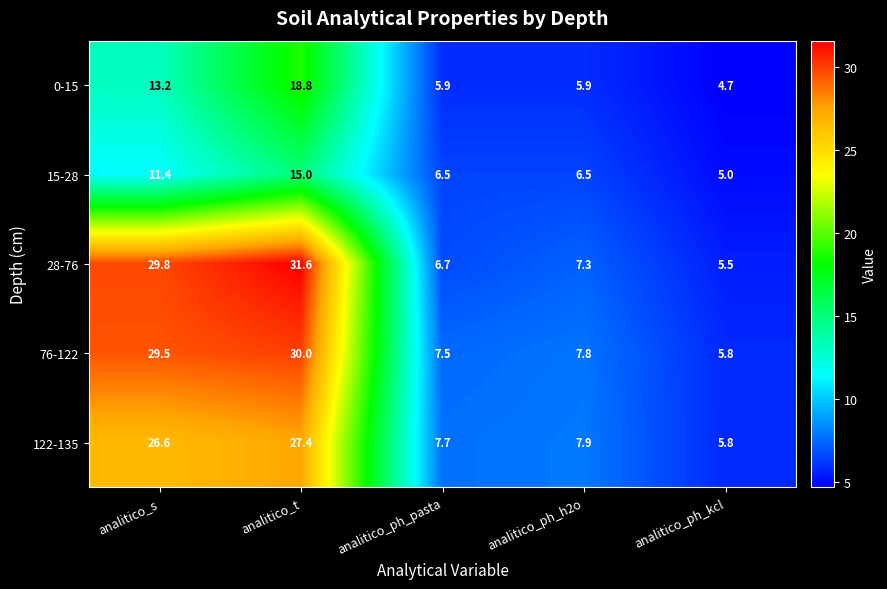

At which label is 76-122 closest to 17?

analitico_ph_h2o